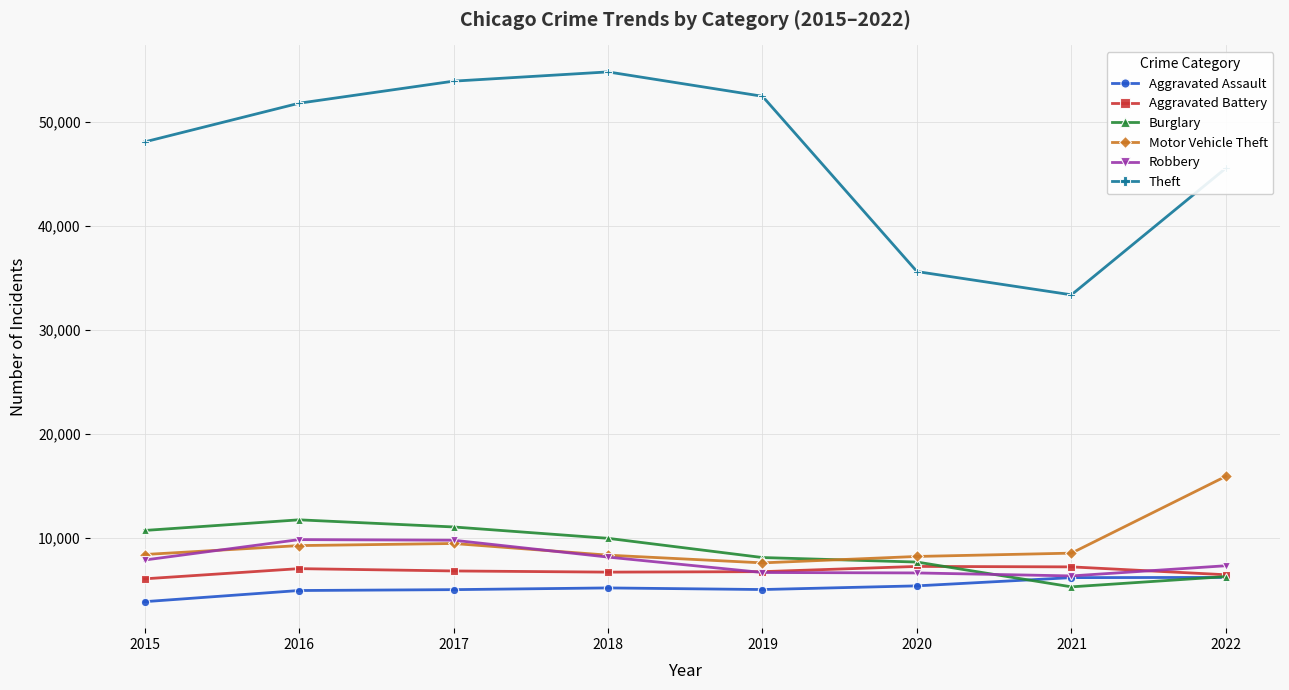

What is the maximum value shown in the chart?

54840